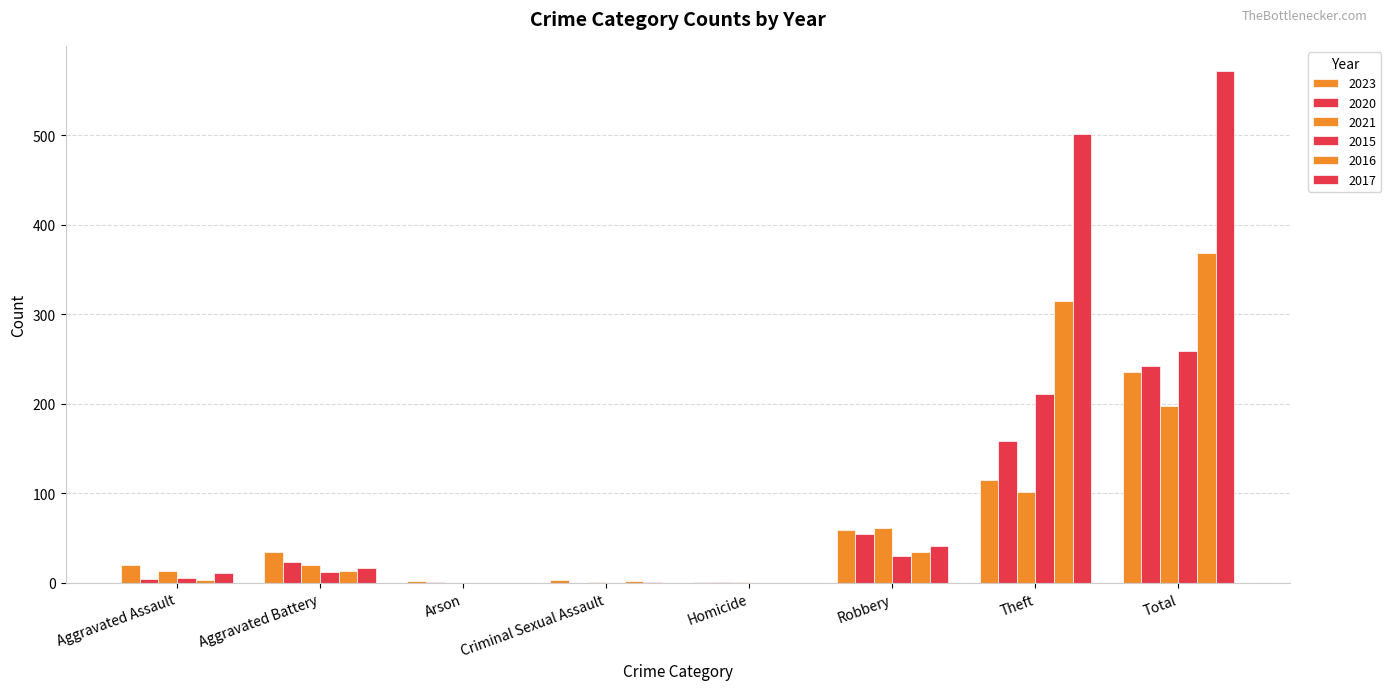

Reading left to right, list all the values displayed in this chart.

2023: Aggravated Assault=20	Aggravated Battery=35	Arson=2	Criminal Sexual Assault=3	Homicide=1	Robbery=59	Theft=115	Total=235
2020: Aggravated Assault=4	Aggravated Battery=23	Arson=1	Criminal Sexual Assault=0	Homicide=1	Robbery=55	Theft=158	Total=242
2021: Aggravated Assault=13	Aggravated Battery=20	Arson=0	Criminal Sexual Assault=1	Homicide=1	Robbery=61	Theft=101	Total=197
2015: Aggravated Assault=6	Aggravated Battery=12	Arson=0	Criminal Sexual Assault=0	Homicide=0	Robbery=30	Theft=211	Total=259
2016: Aggravated Assault=3	Aggravated Battery=13	Arson=0	Criminal Sexual Assault=2	Homicide=0	Robbery=35	Theft=315	Total=368
2017: Aggravated Assault=11	Aggravated Battery=17	Arson=0	Criminal Sexual Assault=1	Homicide=0	Robbery=41	Theft=501	Total=571